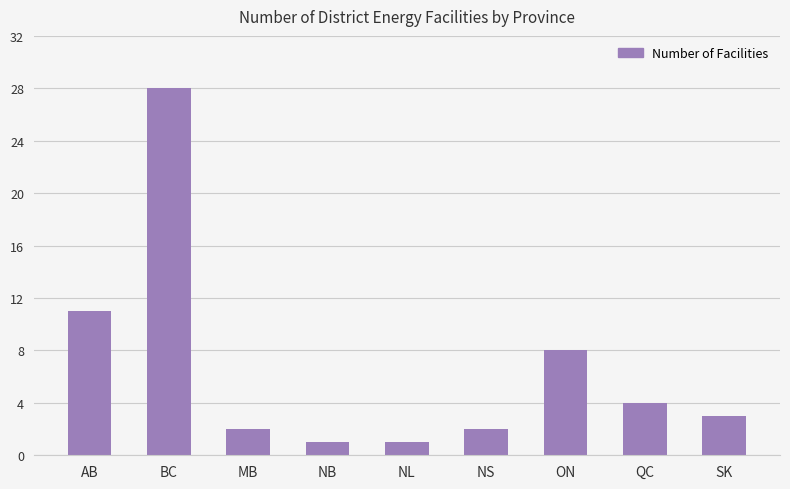

What is the label of the 9th bar from the right?

AB